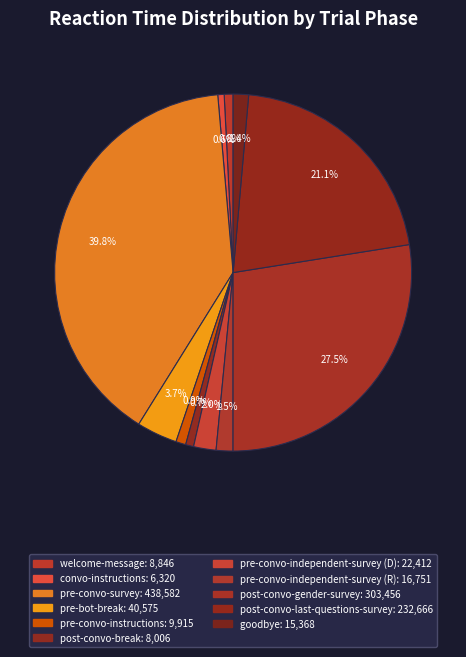

How many segments does this pie chart have?

11